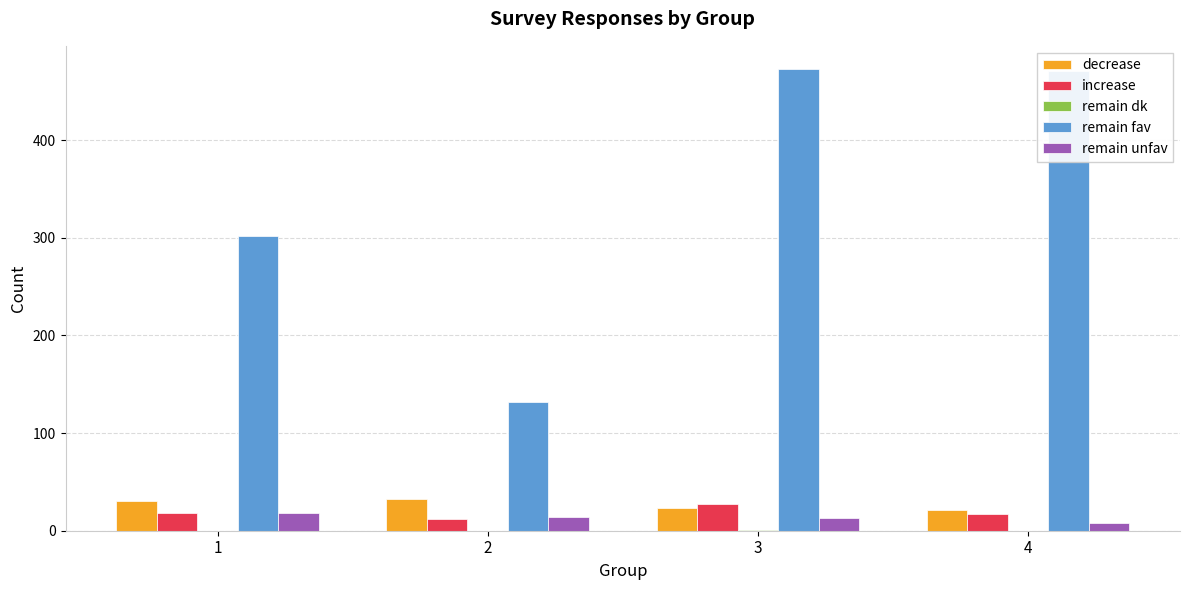

The value of remain fav at 3 is 473. True or false?

True